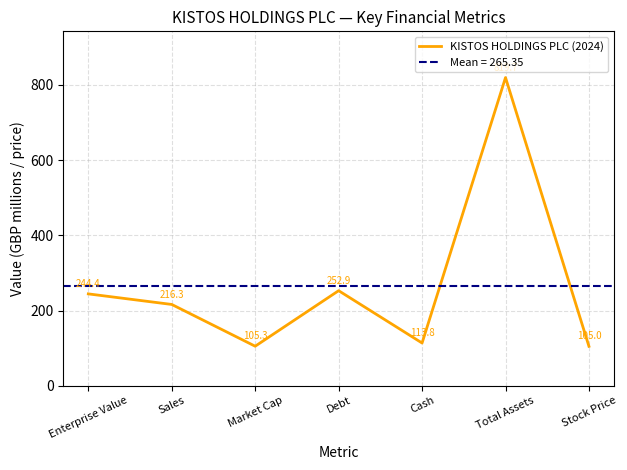

What is the value of the 6th point from the left?

819.7